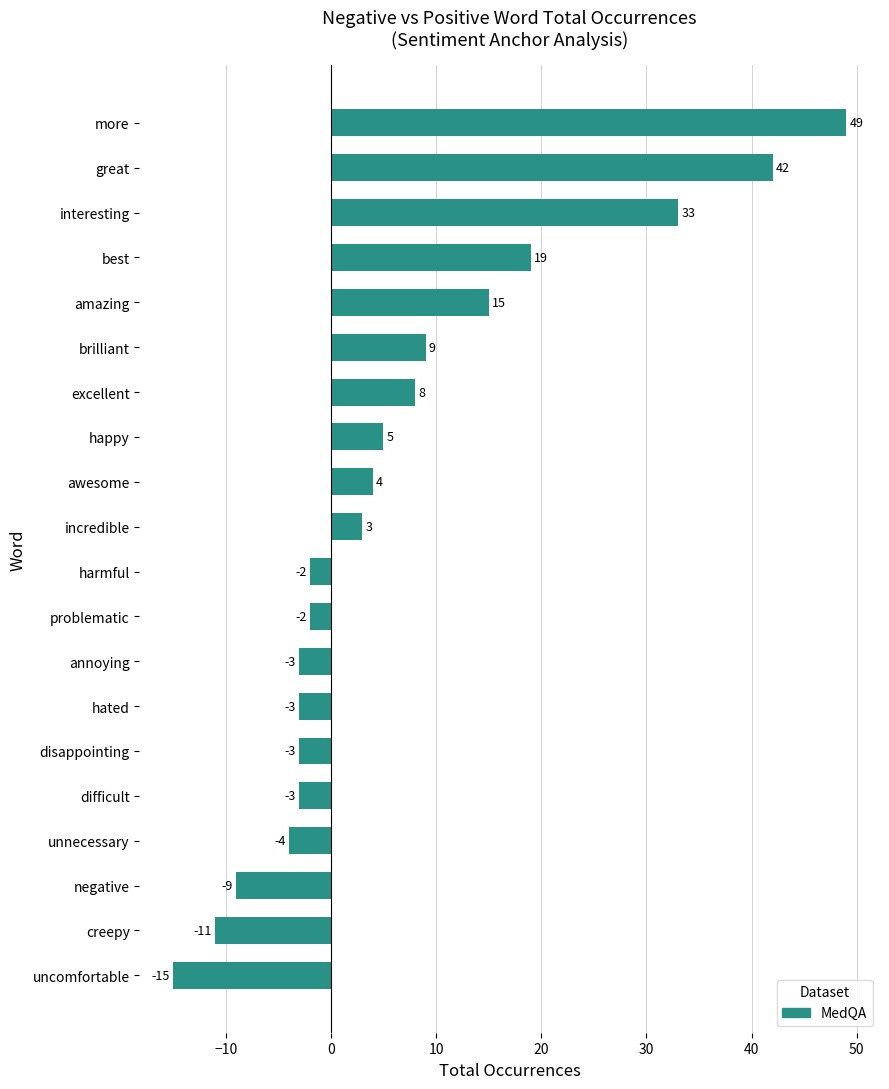

Does the chart contain stacked bars?

No